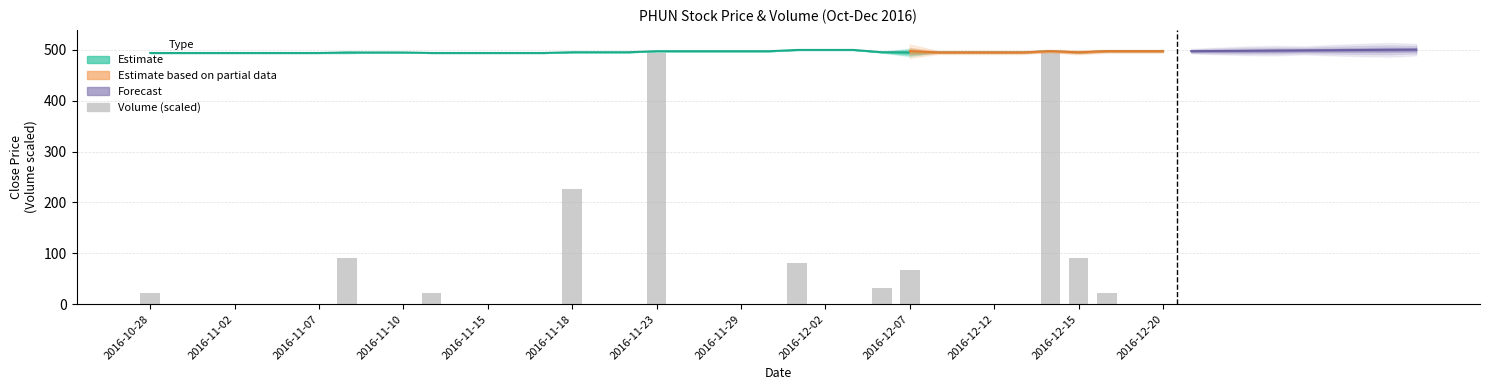

Which category has the lowest value across all series?

2016-11-02